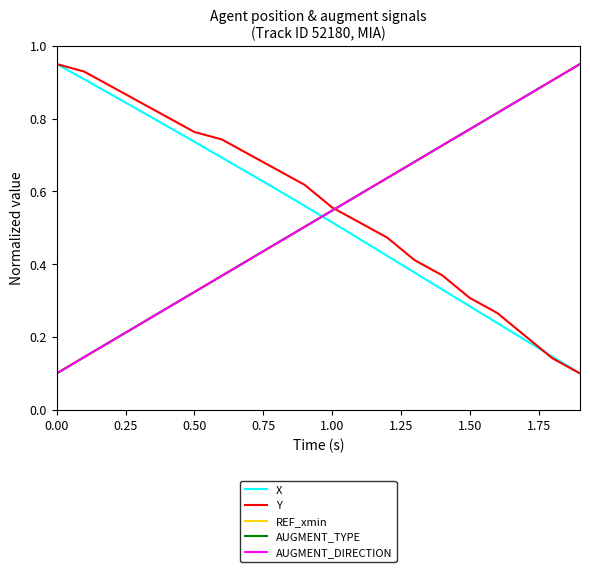

Which series ends up on top after the final intersection of AUGMENT_TYPE and Y?

AUGMENT_TYPE